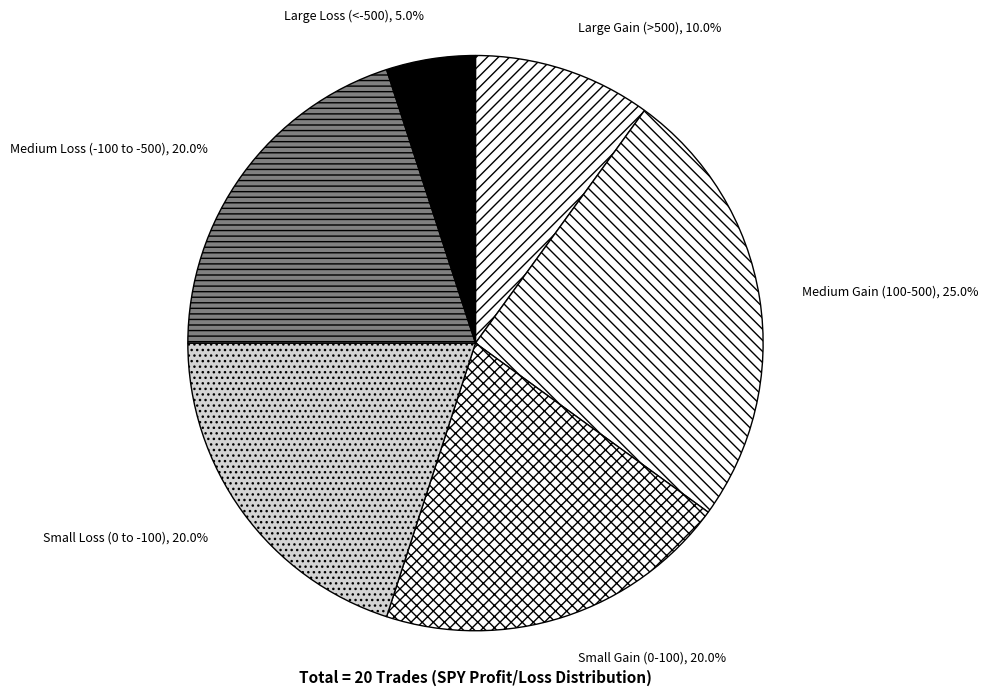

What is the smallest slice in the pie chart?

Large Loss (<-500)